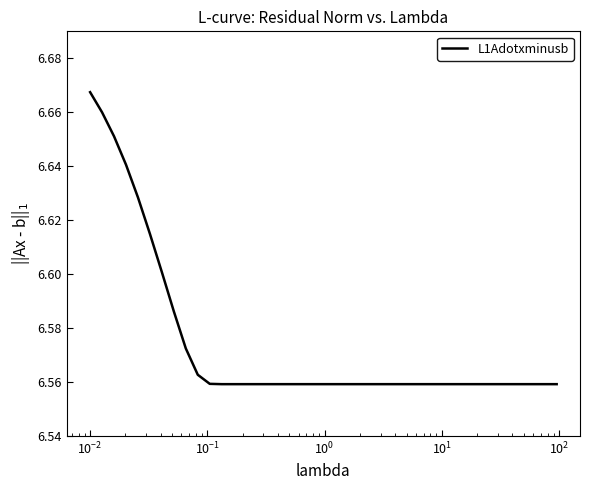

How many lines are shown in the chart?

1